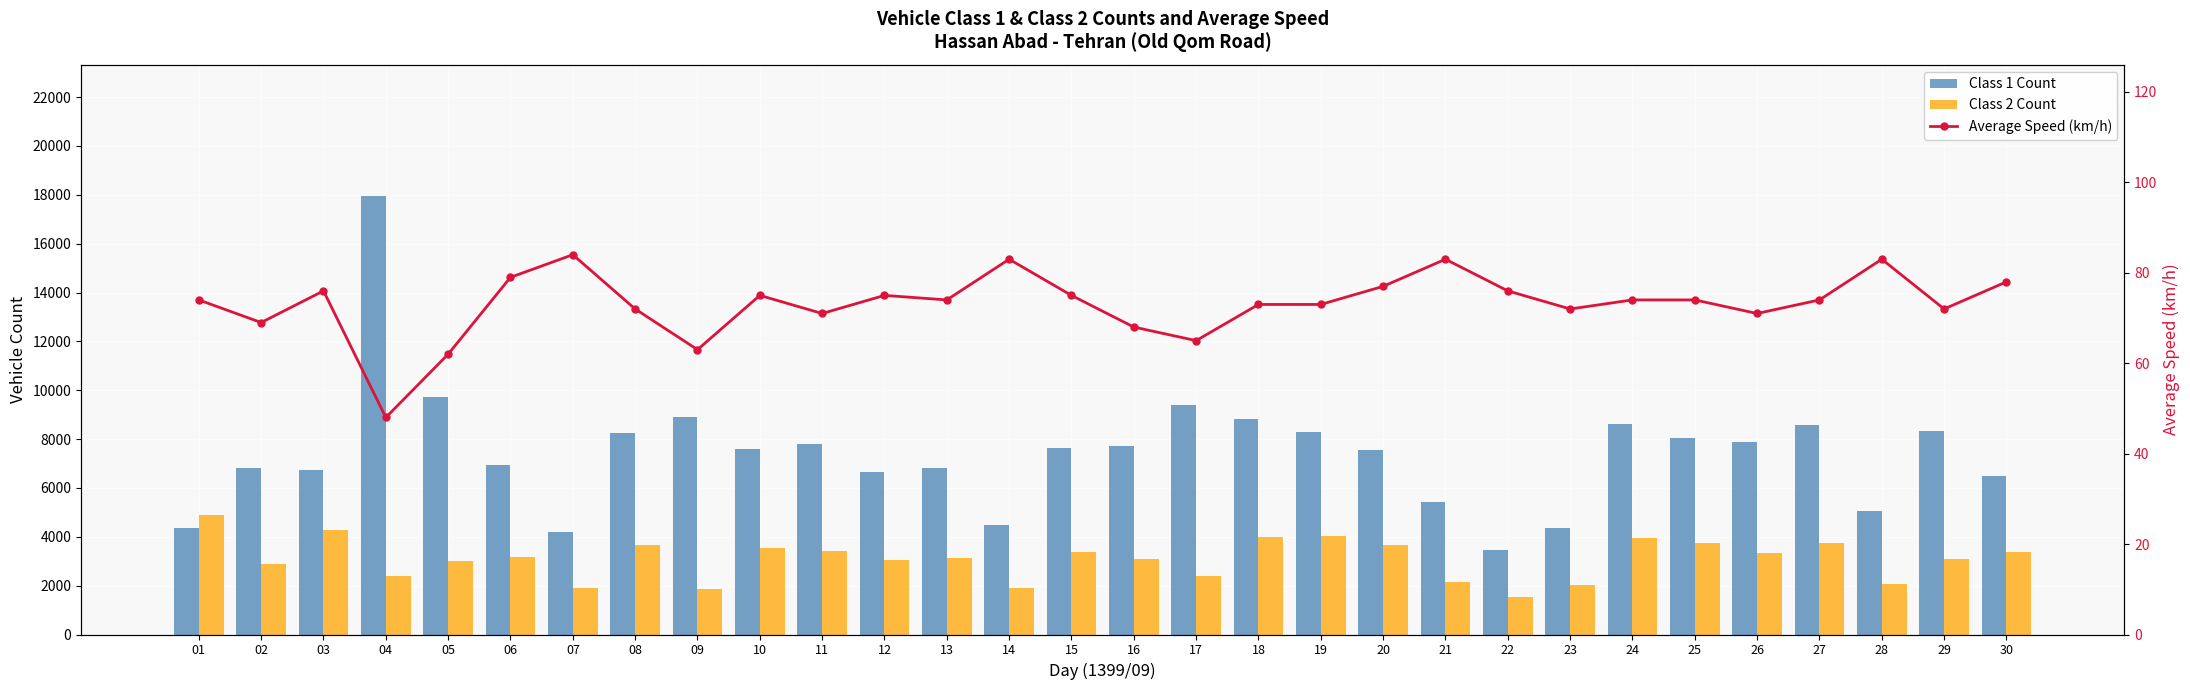

What value does the تعداد وسیله نقلیه کلاس 2 series have at 03, to the nearest 100?

4300